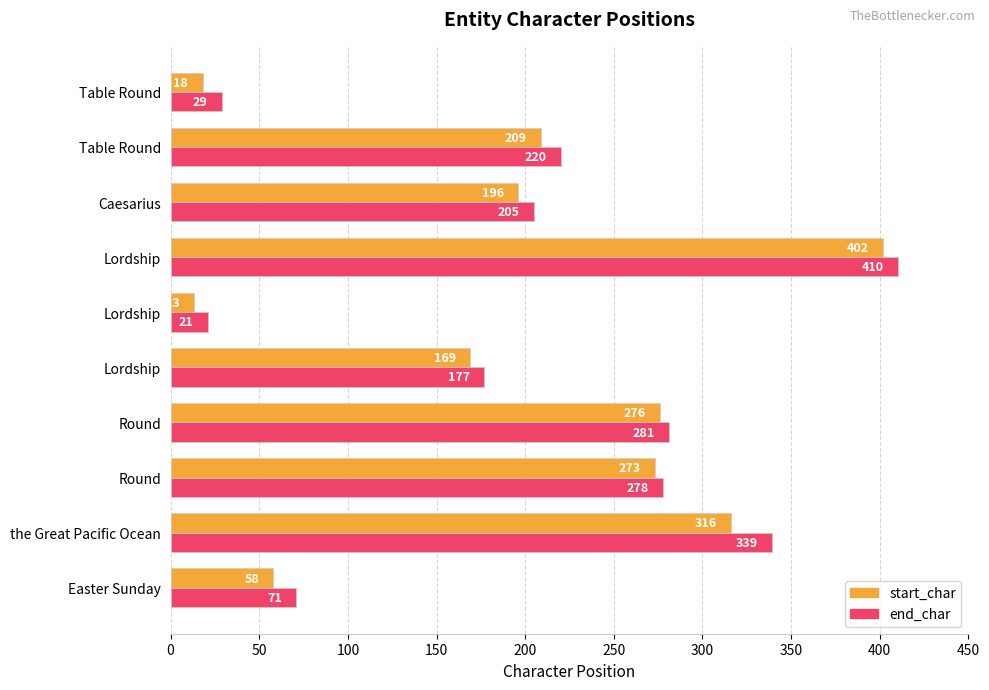

What are all the series names shown in the legend?

start_char, end_char